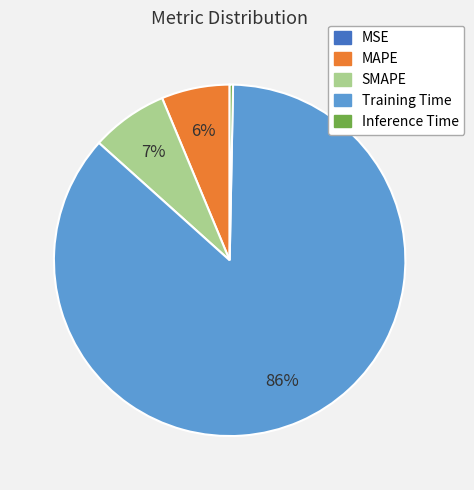

To the nearest percent, what portion does SMAPE represent?

7%